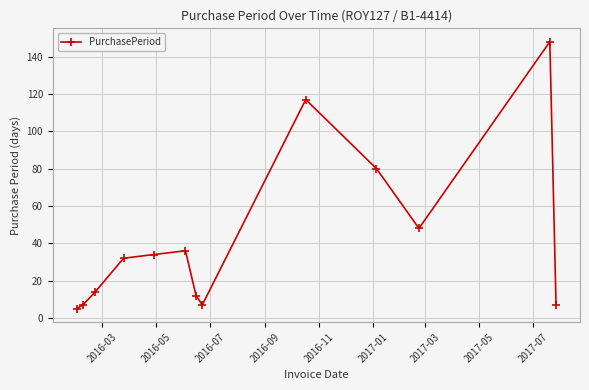

True or false: there are more than 1 points higher than both neighbors.

True